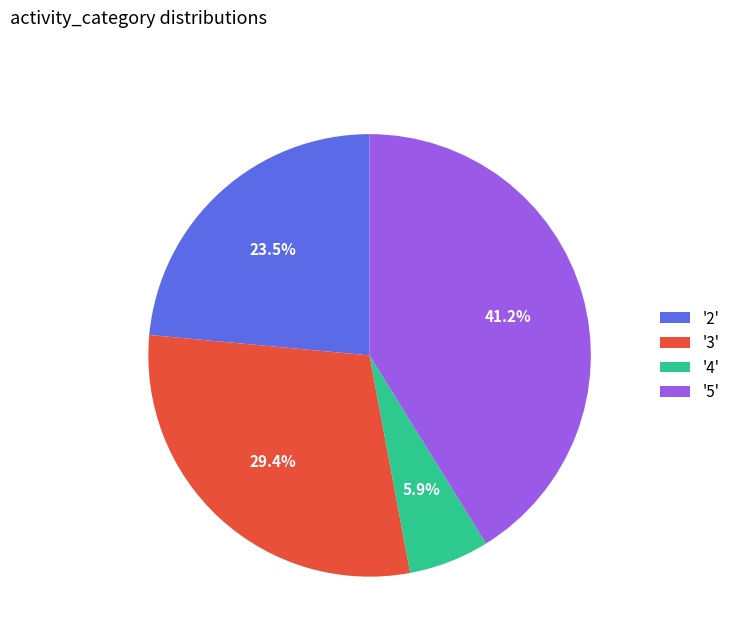

Does '2' account for over 50% of the chart?

No